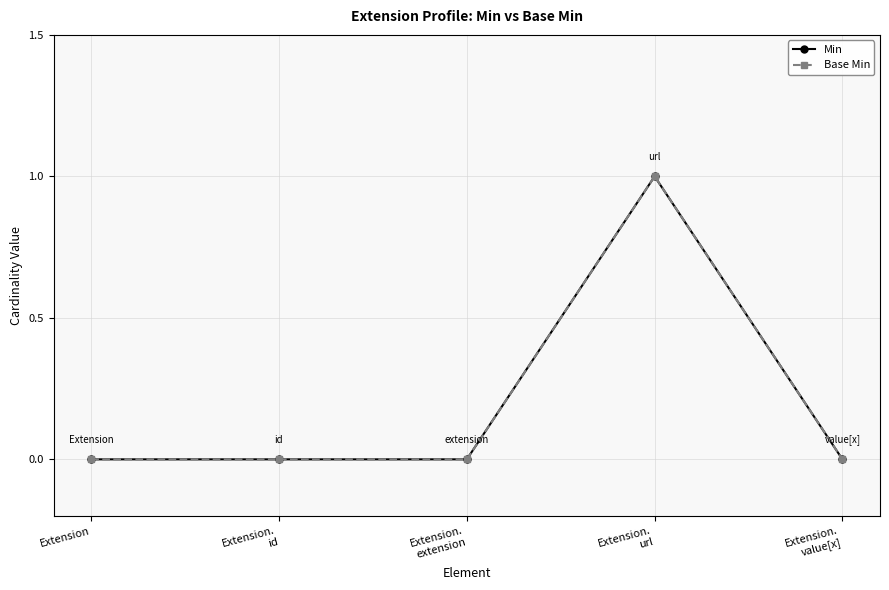

Which category has the lowest value in the Min series?

Extension